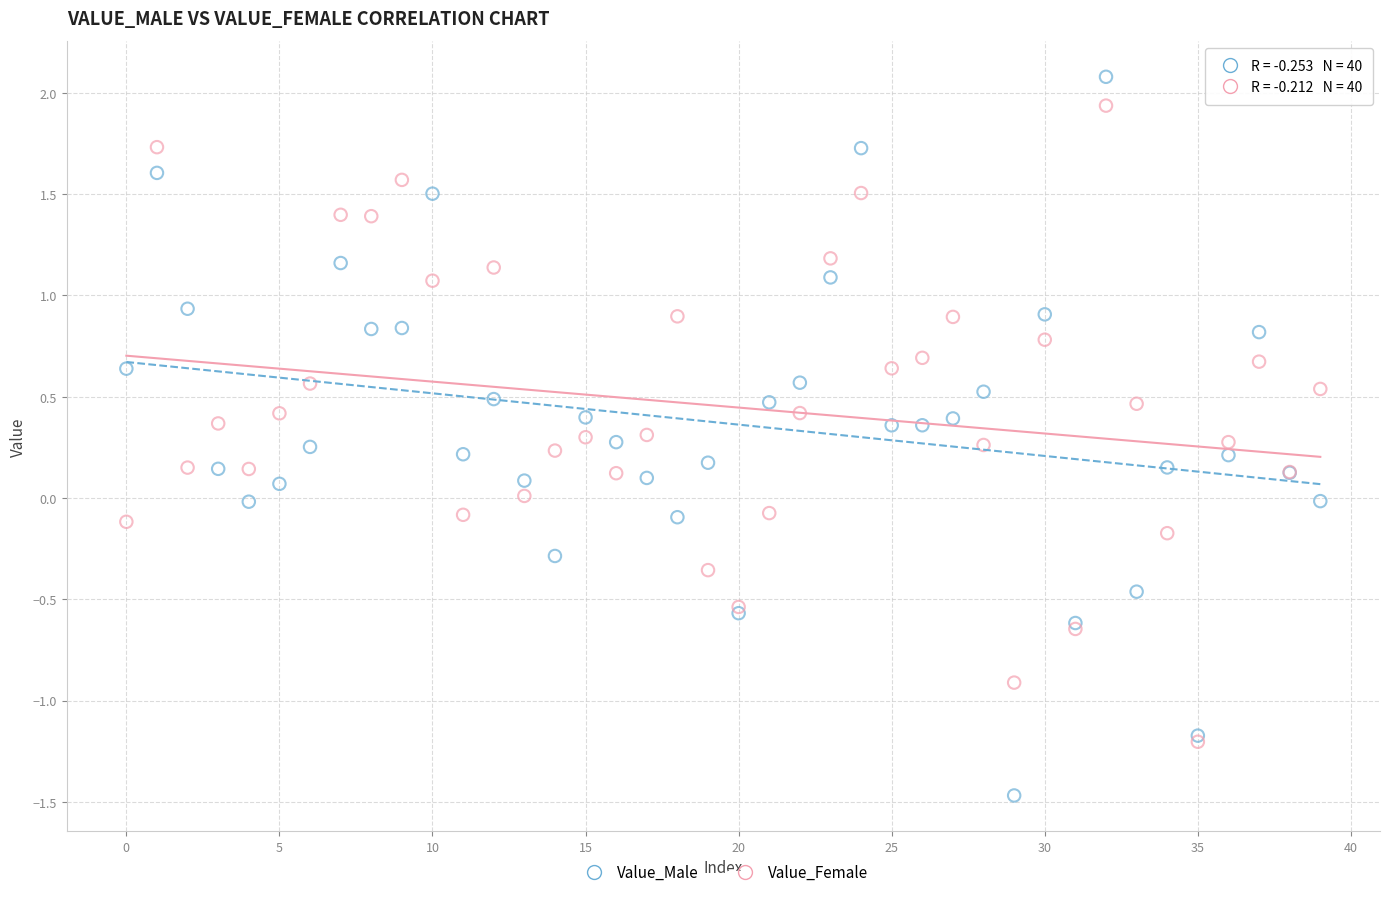

Which series contains the lowest Y value?

Value_Male